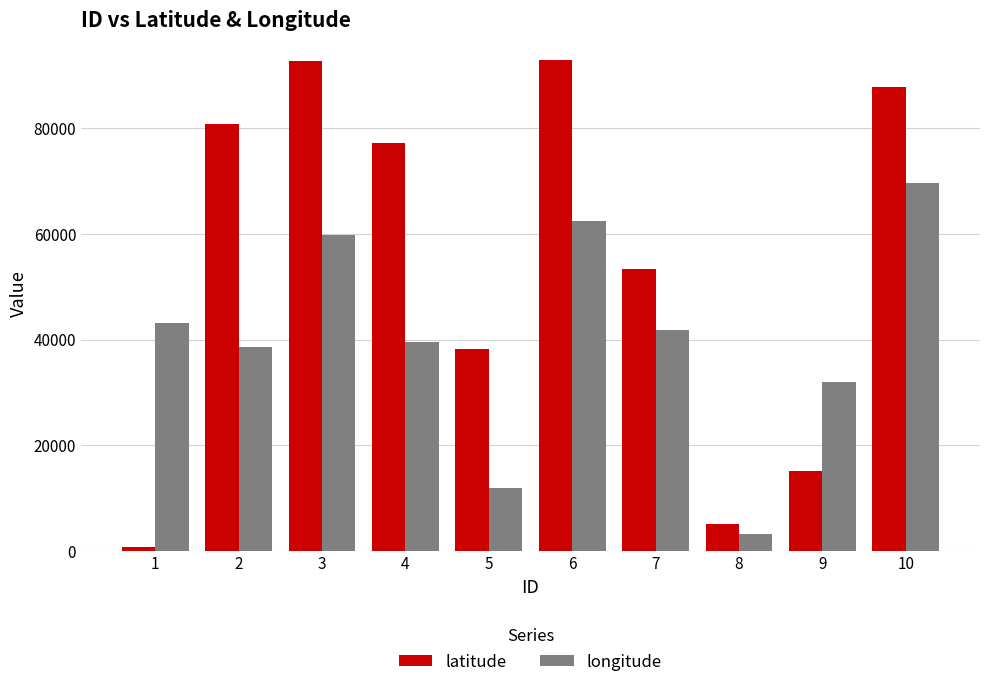

What is the sum of all longitude values?

402108